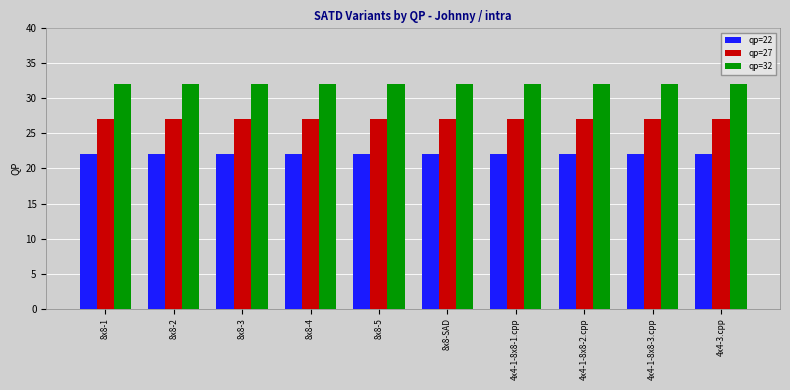

Rank the series at 8x8-1 from lowest to highest value.

qp=22, qp=27, qp=32